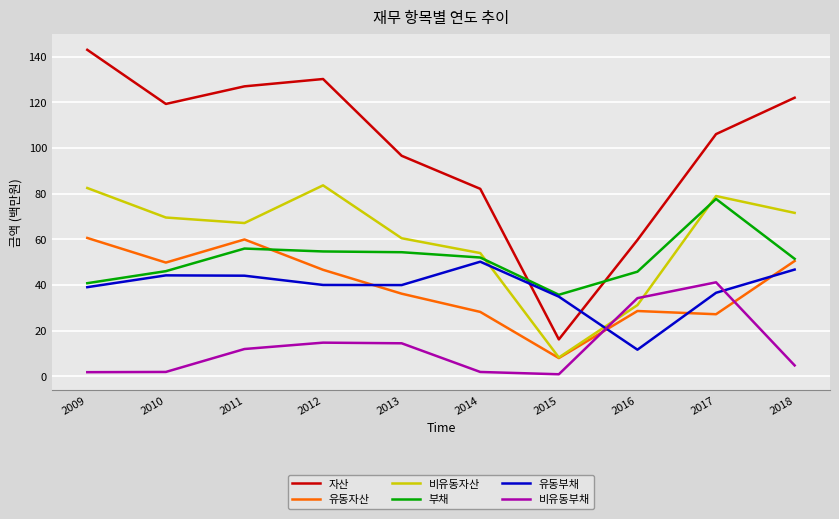

The value of 자산 at 2016 is 16.8. True or false?

False